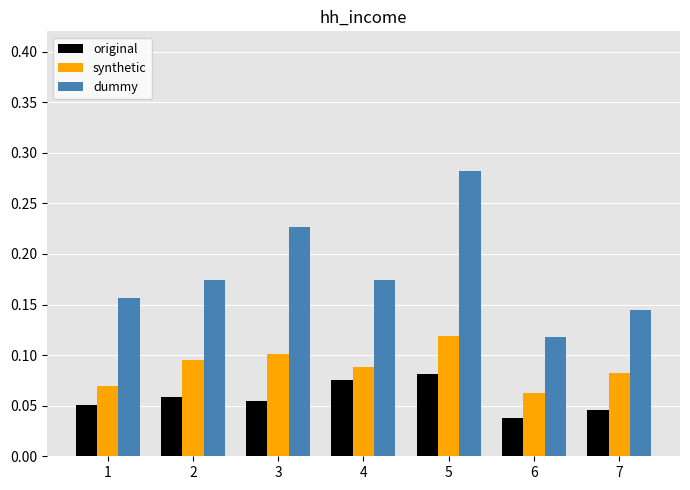

Which series has the largest range (max minus min)?

dummy